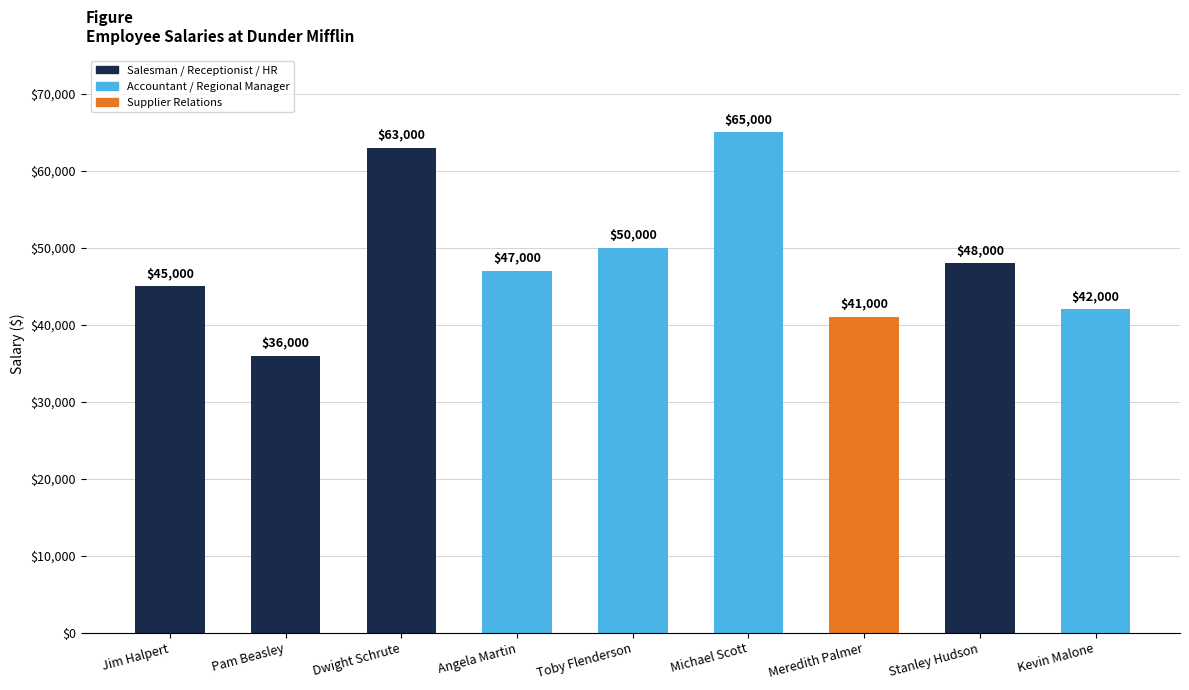

The chart shows a value of 65000 at Michael Scott. True or false?

True